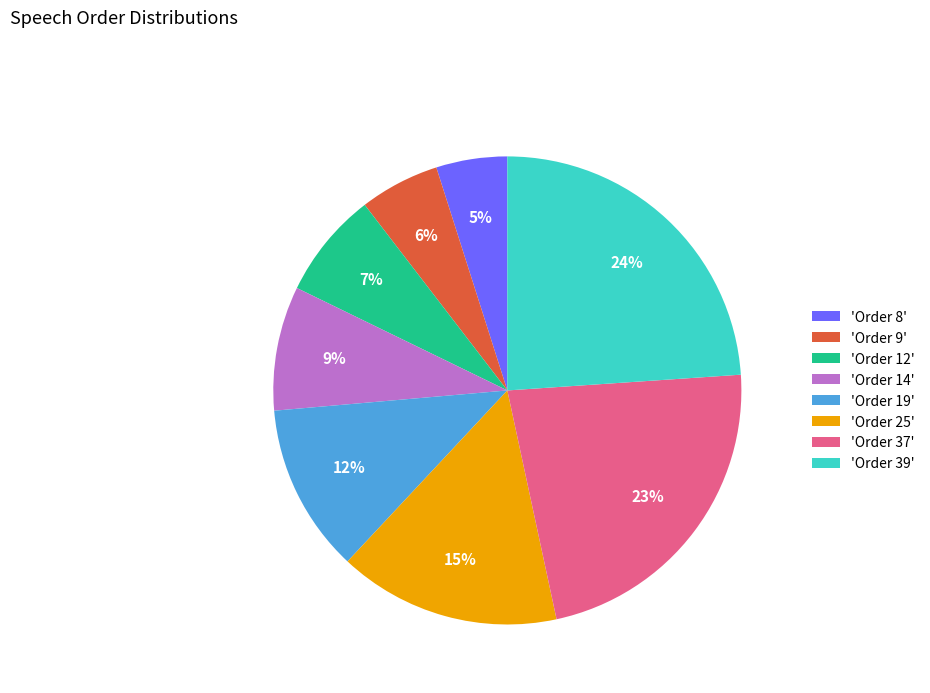

Is it true that 'Order 37' is 23% of the pie?

True